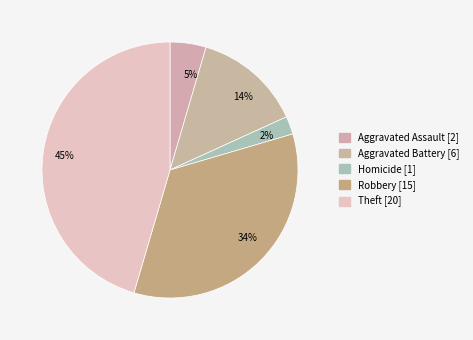

Which has a higher value, 45% or 2%?

45%